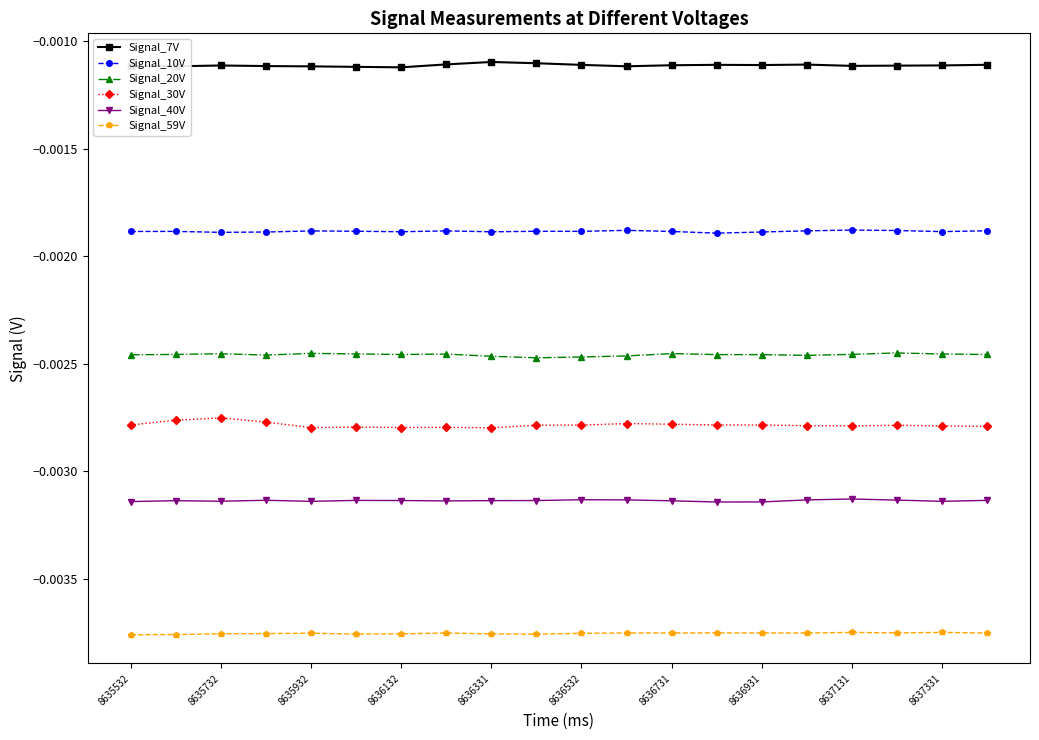

Which series has the largest total across all categories?

Signal_7V